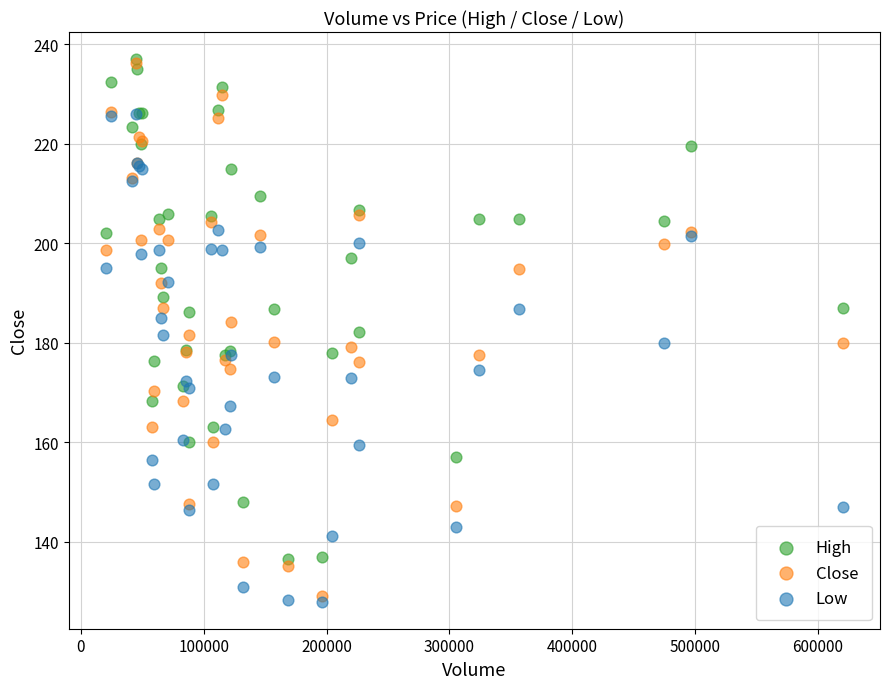

What are all the series names shown in the legend?

High, Close, Low